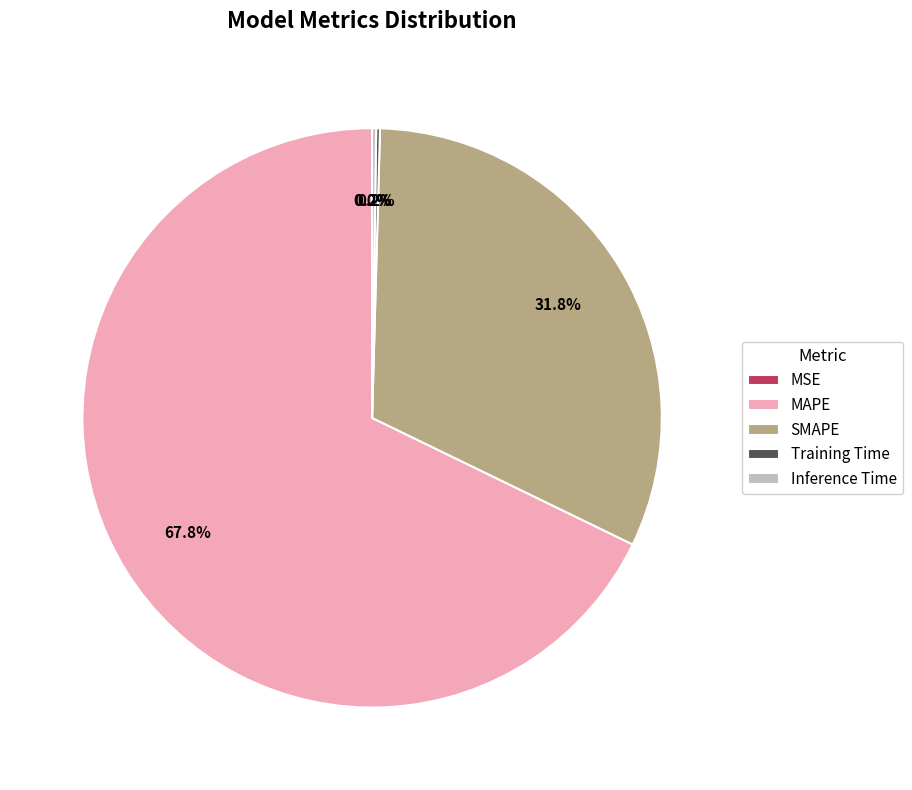

To the nearest percent, what is the difference between the largest and smallest slice percentages?

68%